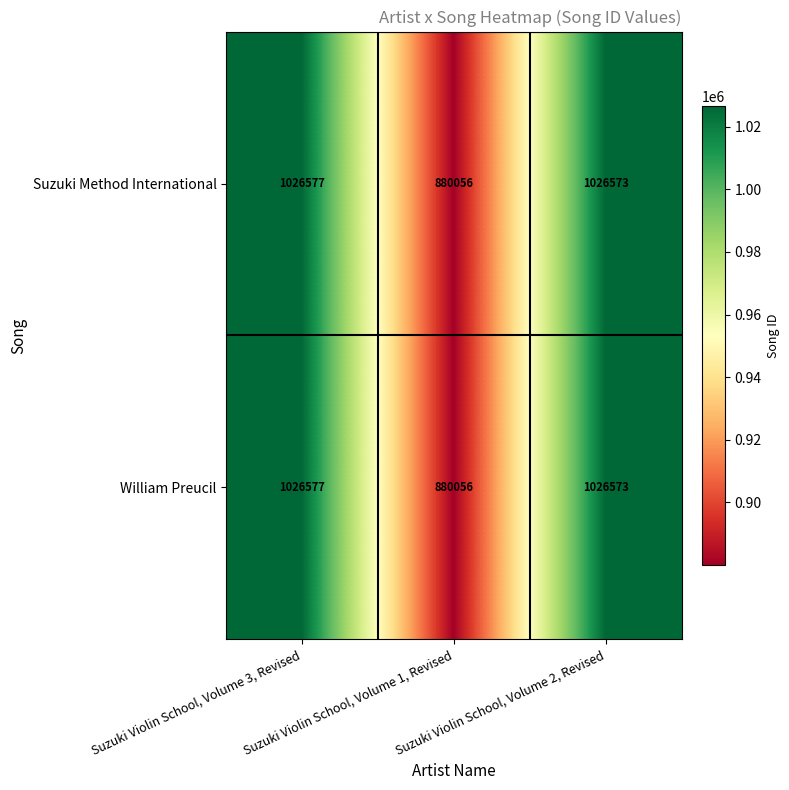

Rank the categories by William Preucil value from lowest to highest.

Suzuki Violin School, Volume 1, Revised, Suzuki Violin School, Volume 2, Revised, Suzuki Violin School, Volume 3, Revised